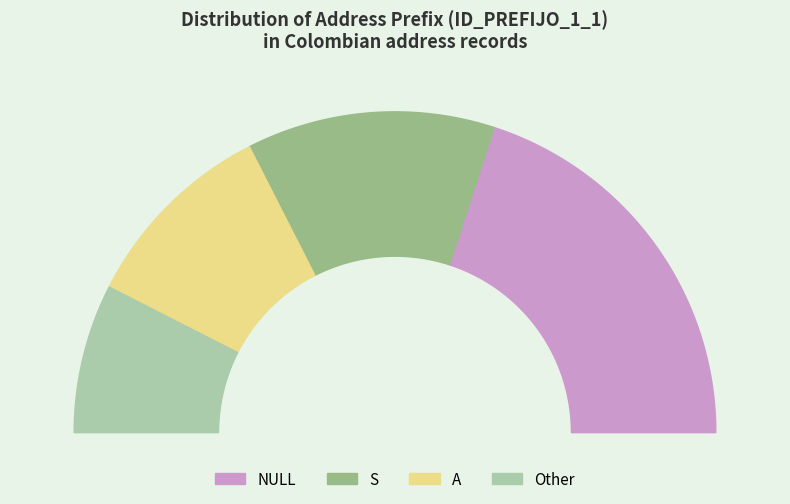

Combined, do S and A account for over 50%?

No